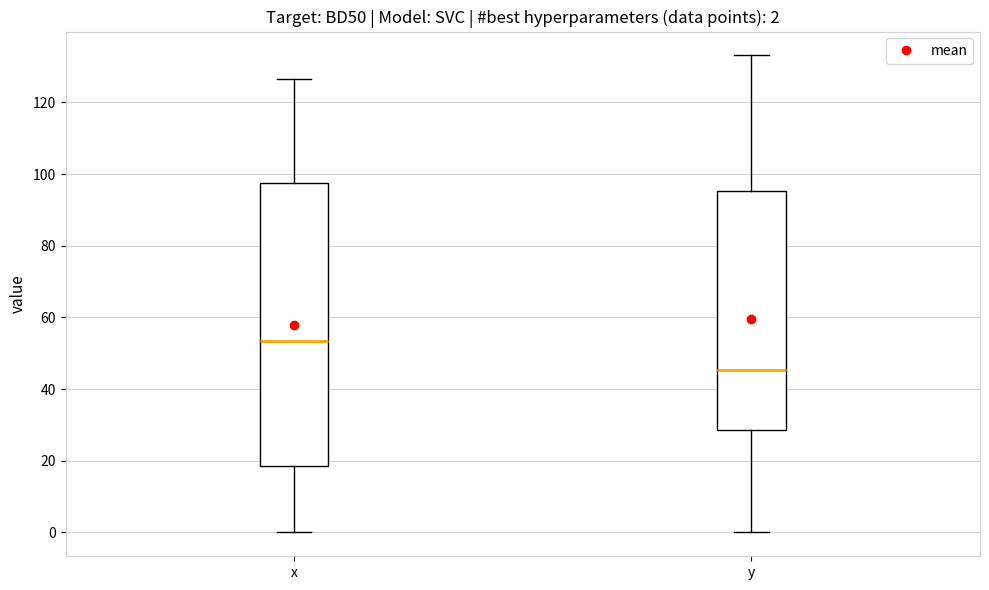

Comparing the boxes themselves (not the whiskers), which one is the tallest?

x